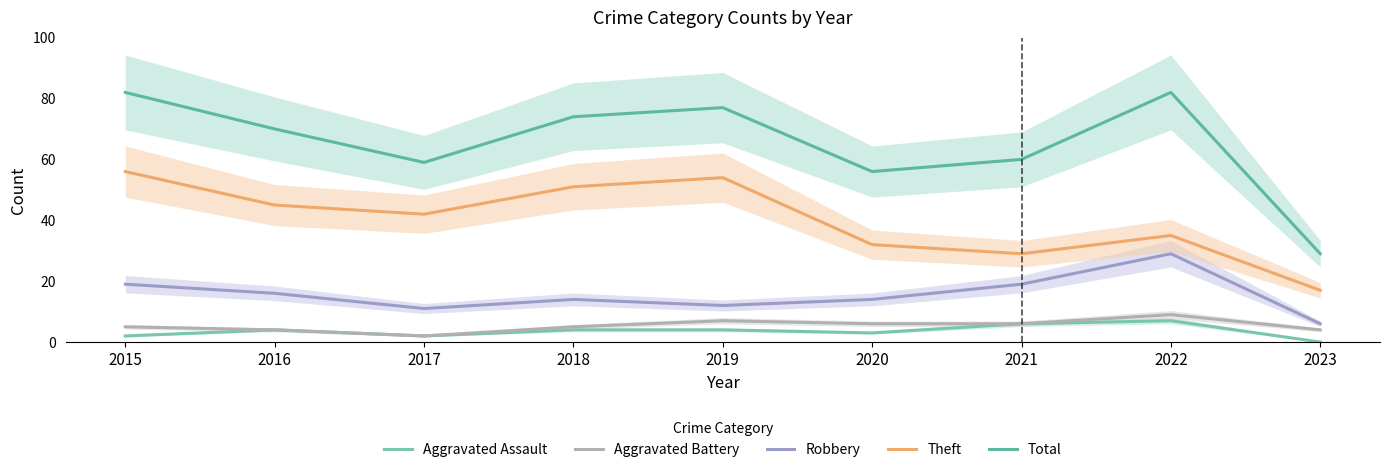

How many interior local valleys does the Total series have?

2